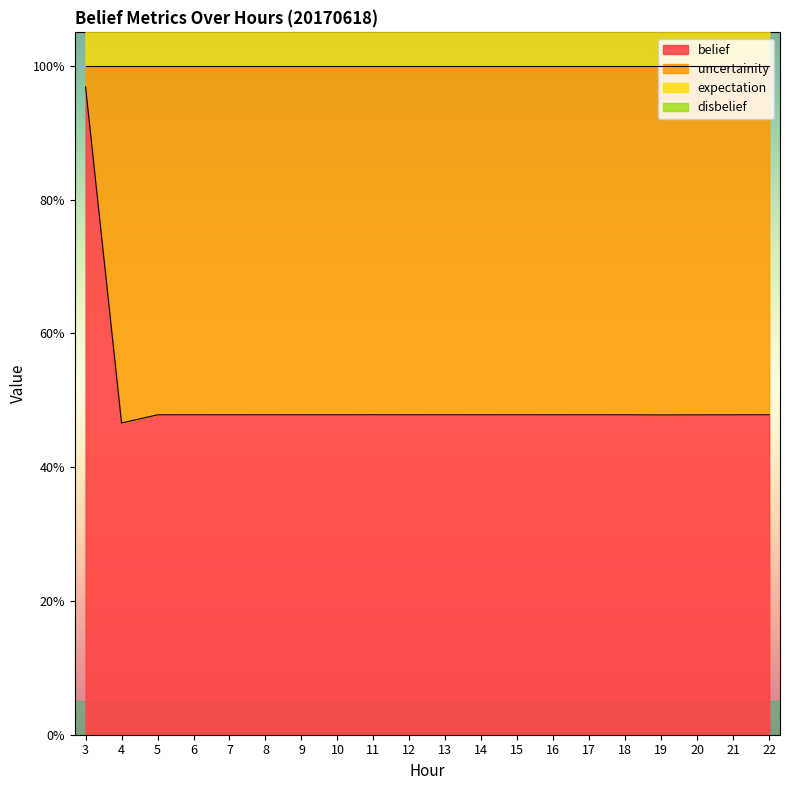

What is the smallest value displayed?

0.5